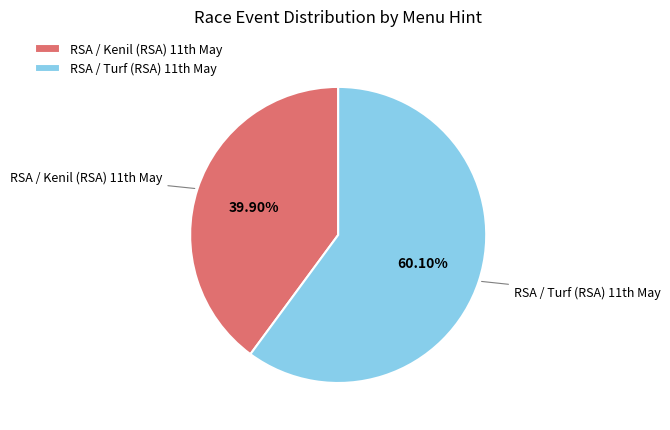

Is there any slice that represents more than half of the pie?

Yes